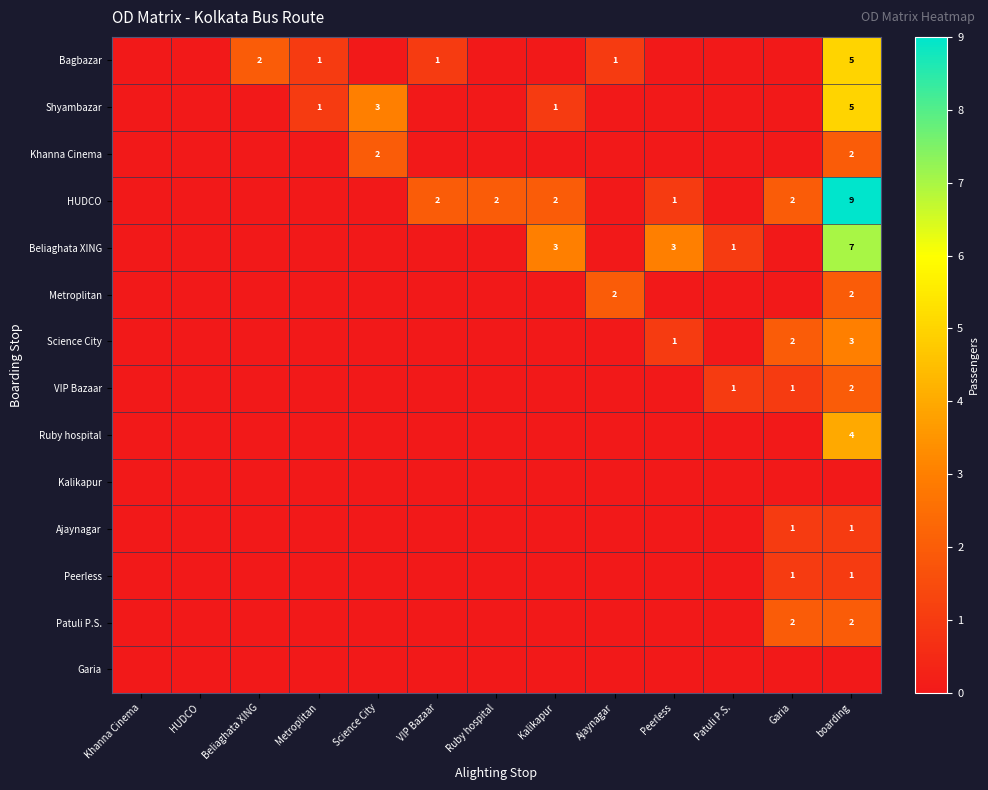

Is the value of Bagbazar at Beliaghata XING greater than the value of Beliaghata XING at Patuli P.S.?

Yes